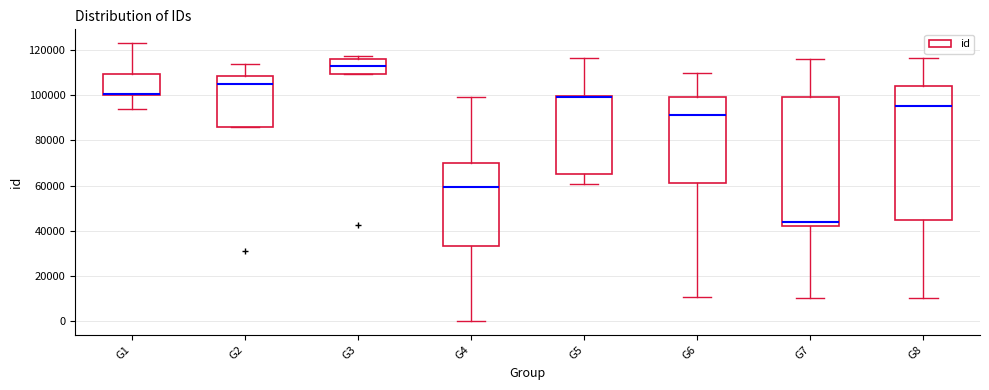

Reading left to right, read every box against the y-axis: the position of its median line, the range the box covers, and the ends of its whiskers. The values are not printed on the chart, so give them approximately, as read against the axis.

G1: median 100000 (drawn on the box's lower edge), box 100000 to 110000, whiskers 94000 to 122000
G2: median 104000, box 86000 to 108000, whiskers 86000 to 114000
G3: median 112000, box 110000 to 116000, whiskers 110000 to 118000
G4: median 60000, box 34000 to 70000, whiskers 0 to 98000
G5: median 100000 (drawn on the box's upper edge), box 64000 to 100000, whiskers 60000 to 116000
G6: median 92000, box 60000 to 100000, whiskers 10000 to 110000
G7: median 44000, box 42000 to 100000, whiskers 10000 to 116000
G8: median 96000, box 44000 to 104000, whiskers 10000 to 116000